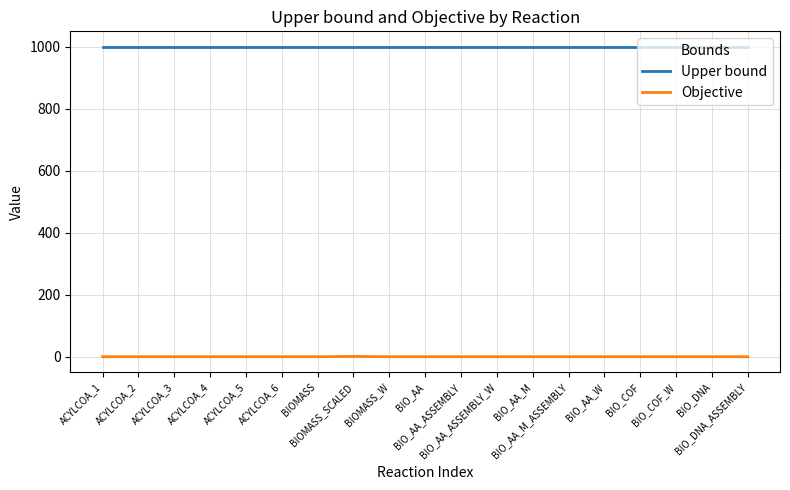

True or false: Upper bound and Objective cross at least once.

False